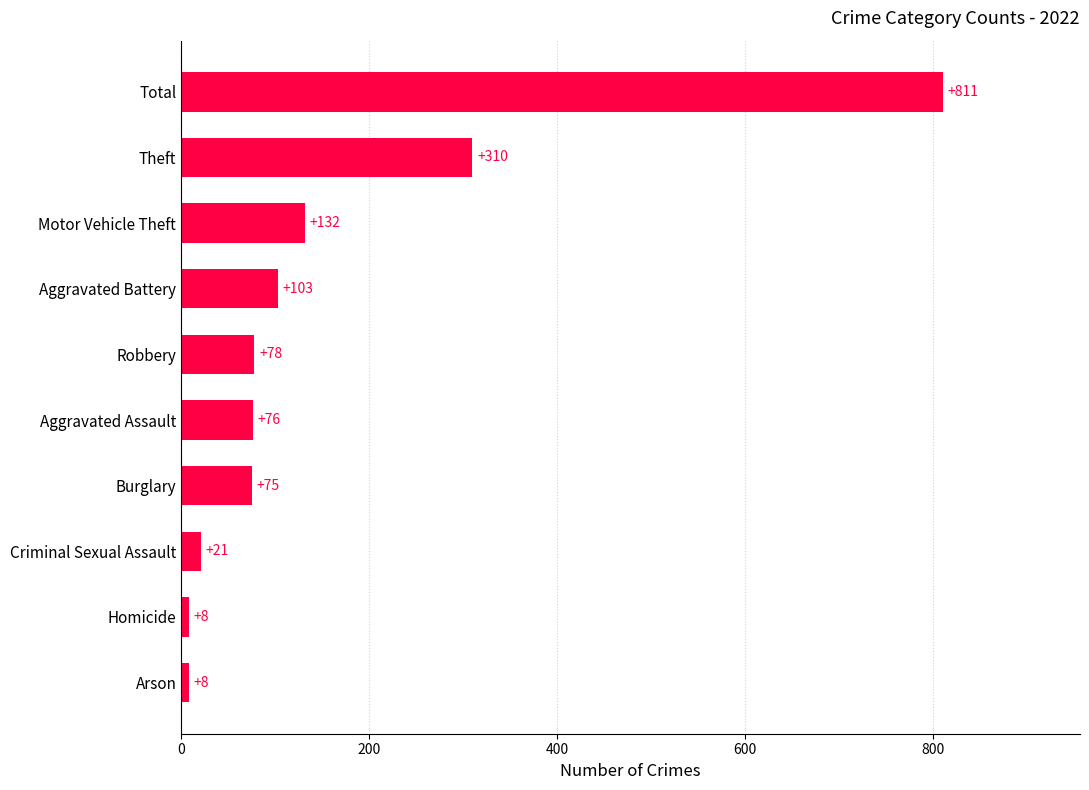

Reading bottom to top, extract all data points from this chart.

Arson=8	Homicide=8	Criminal Sexual Assault=21	Burglary=75	Aggravated Assault=76	Robbery=78	Aggravated Battery=103	Motor Vehicle Theft=132	Theft=310	Total=811